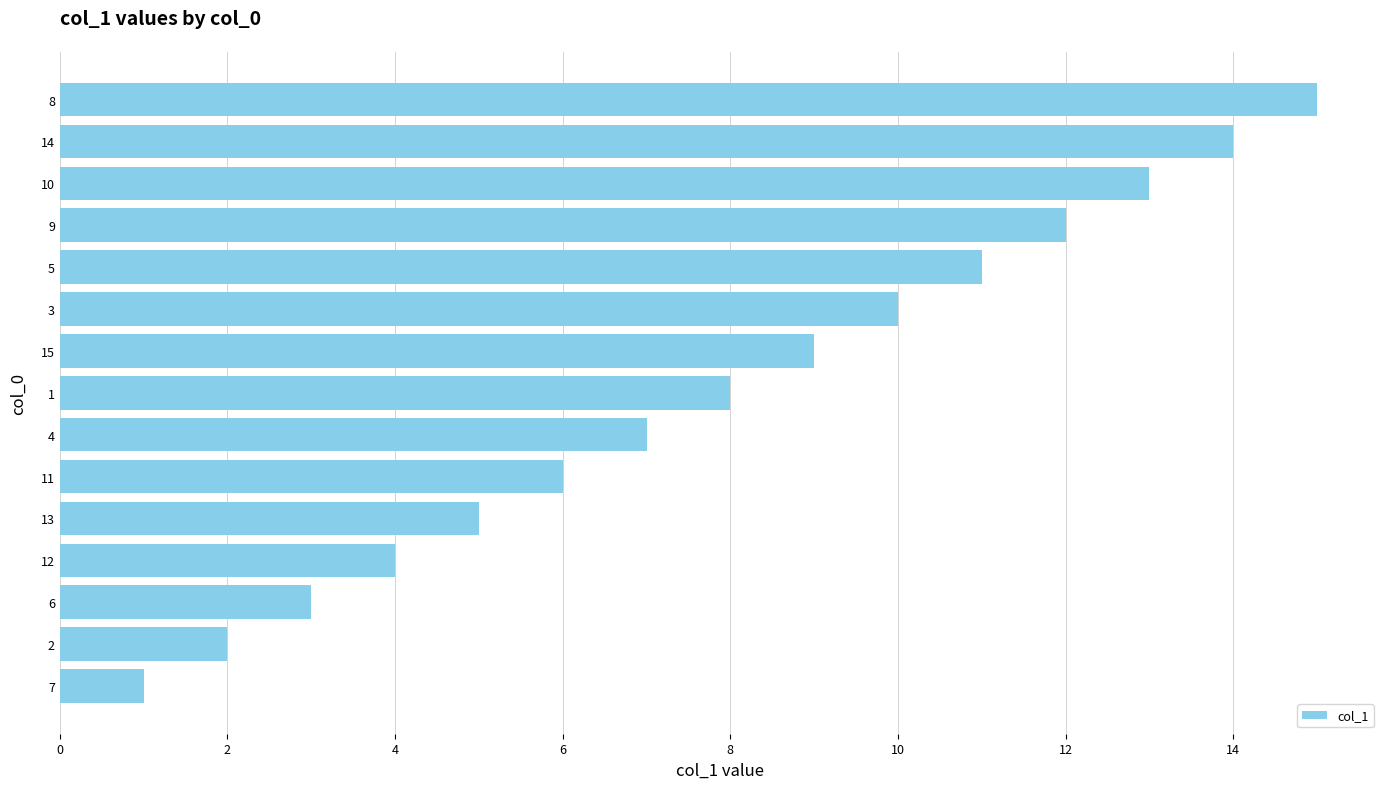

What is the change in value from 13 to 10?

+8